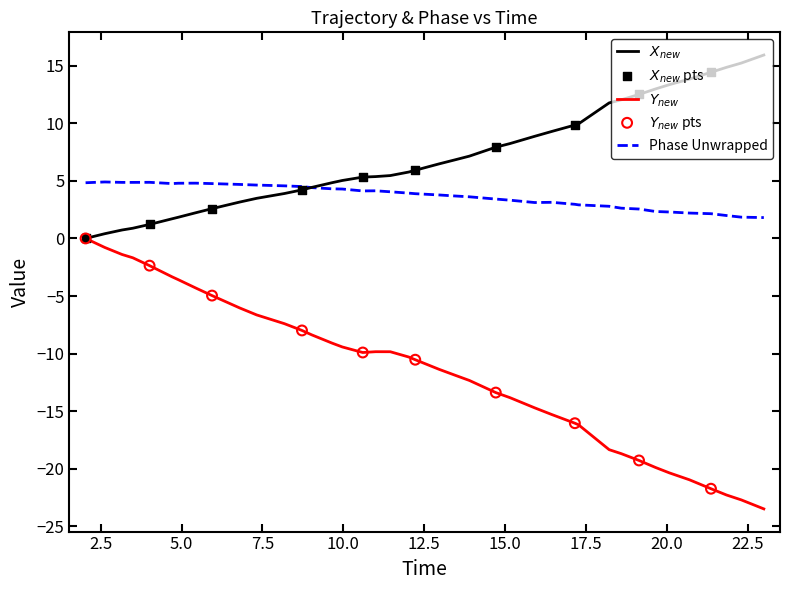

At how many categories does at least one series exceed -9?

40